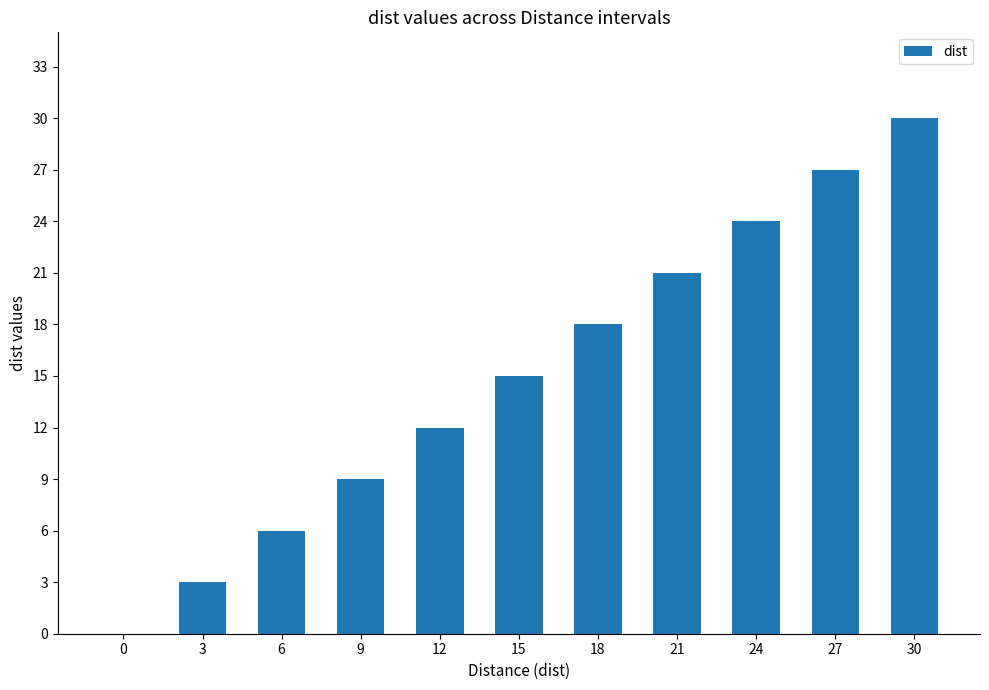

What is the ratio of the value at 24 to the value at 15?

1.6